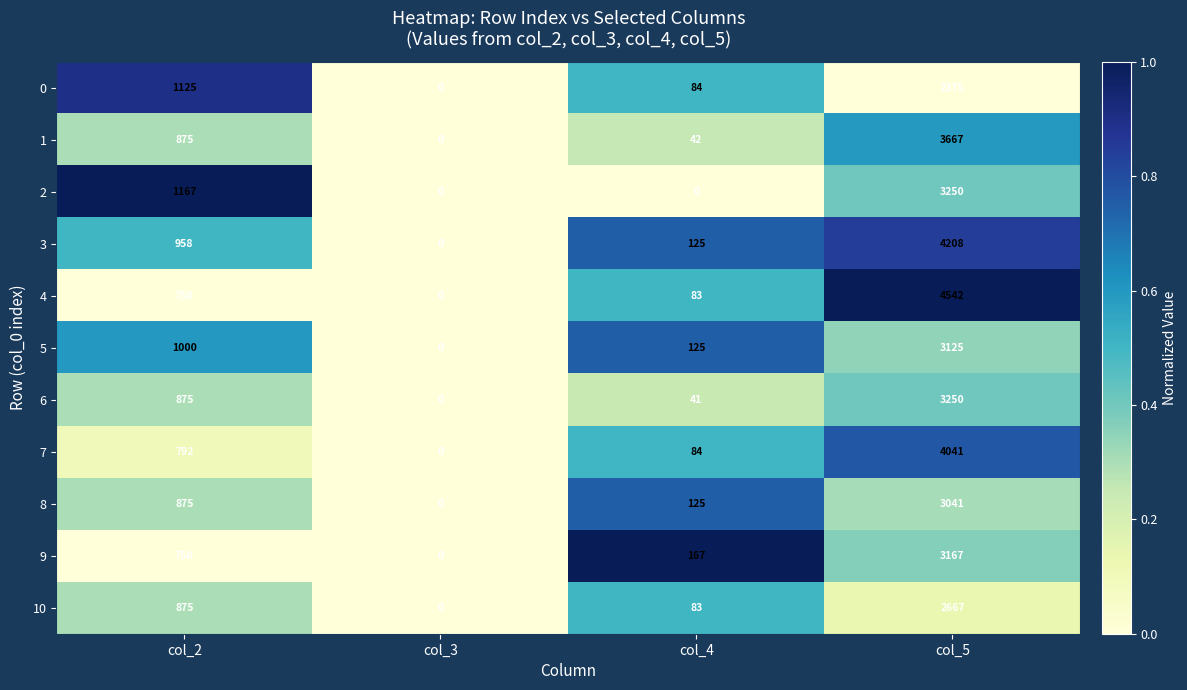

How many series are shown in this chart?

11